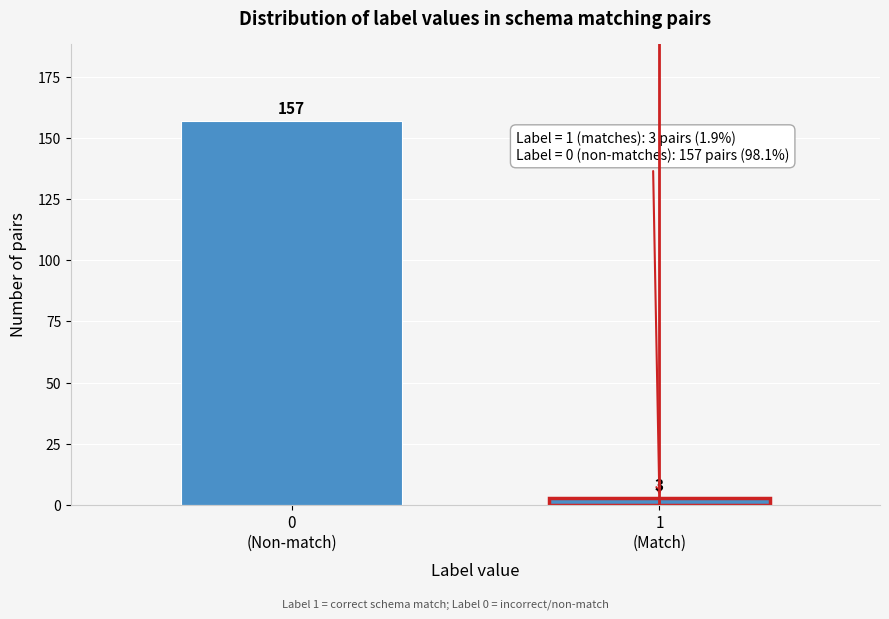

Reading left to right, what are all the values shown in this chart?

157	3